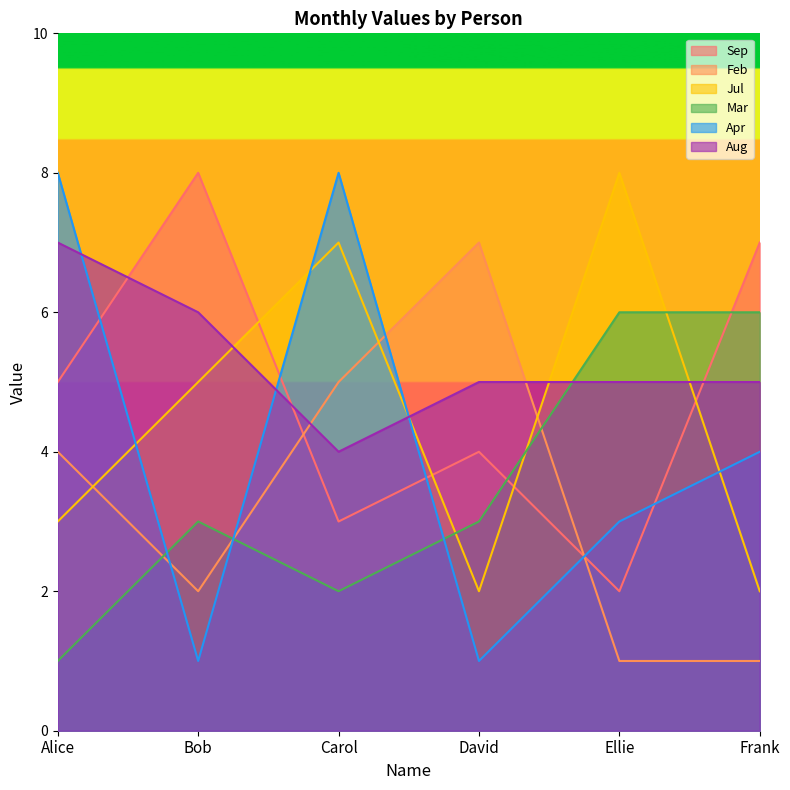

What is the difference between the maximum and second lowest values in the Apr series?

7